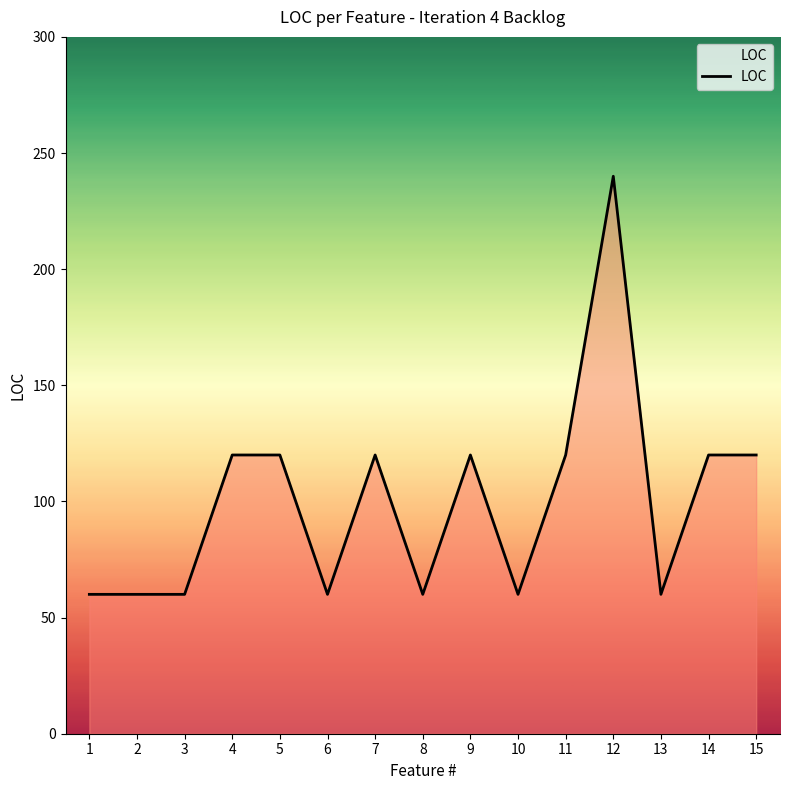

What is the greatest value displayed?

240